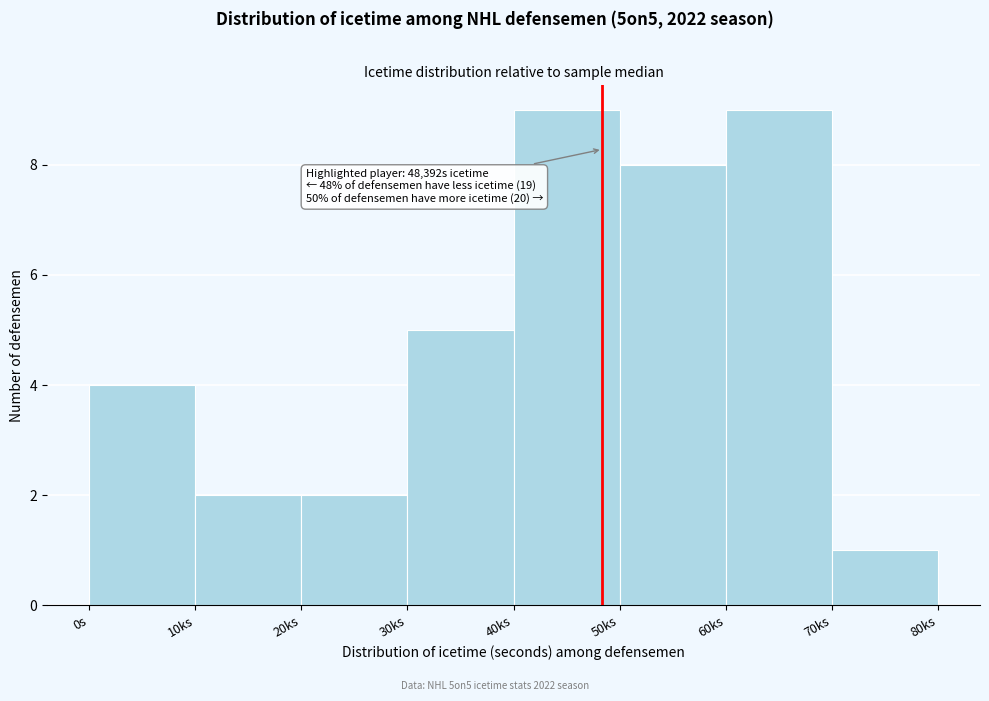

Reading left to right, what are all the values shown in this chart?

0s=4	10ks=2	20ks=2	30ks=5	40ks=9	50ks=8	60ks=9	70ks=1